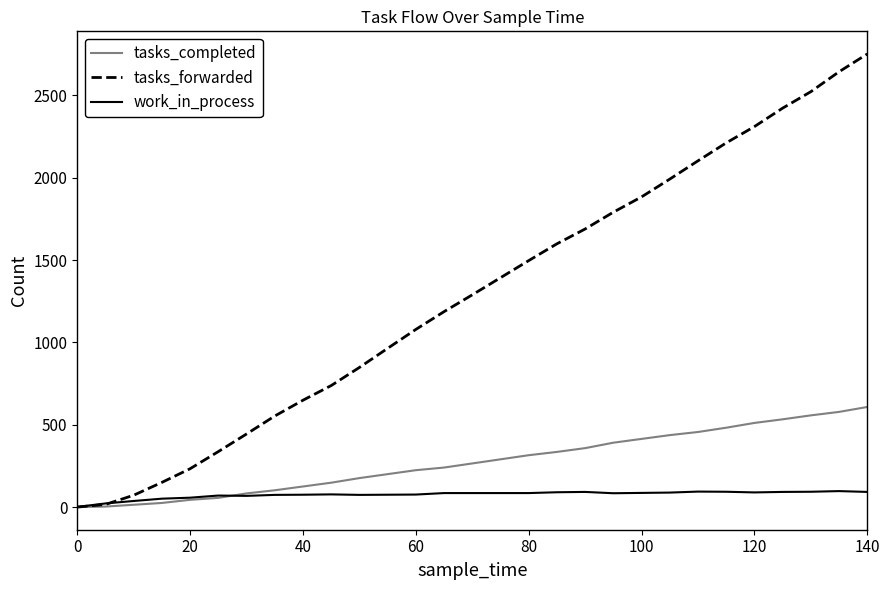

What is the sum of all tasks_forwarded values?

37372